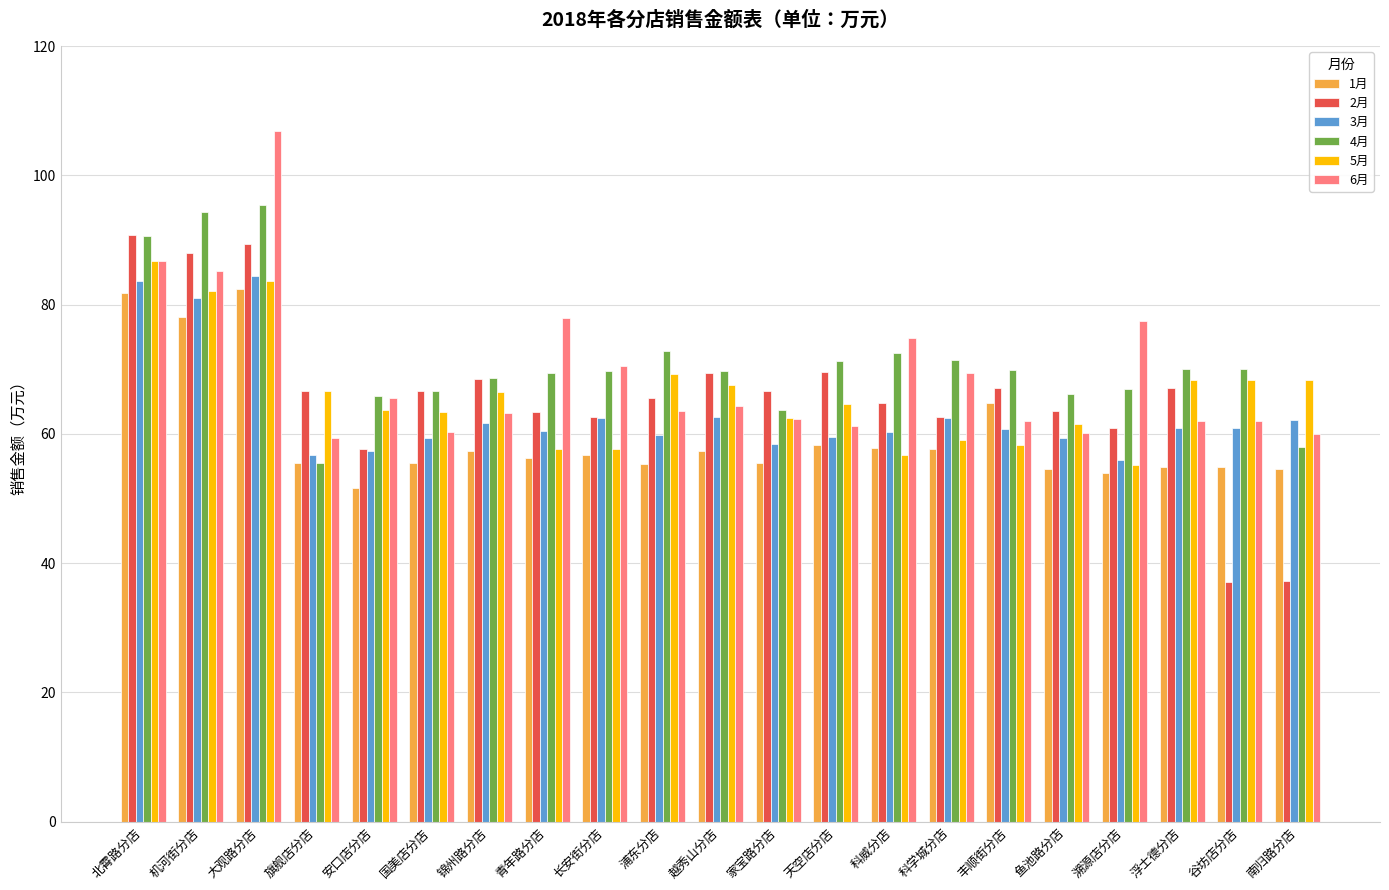

What is the approximate value of 1月 at 浮士德分店?

54.8